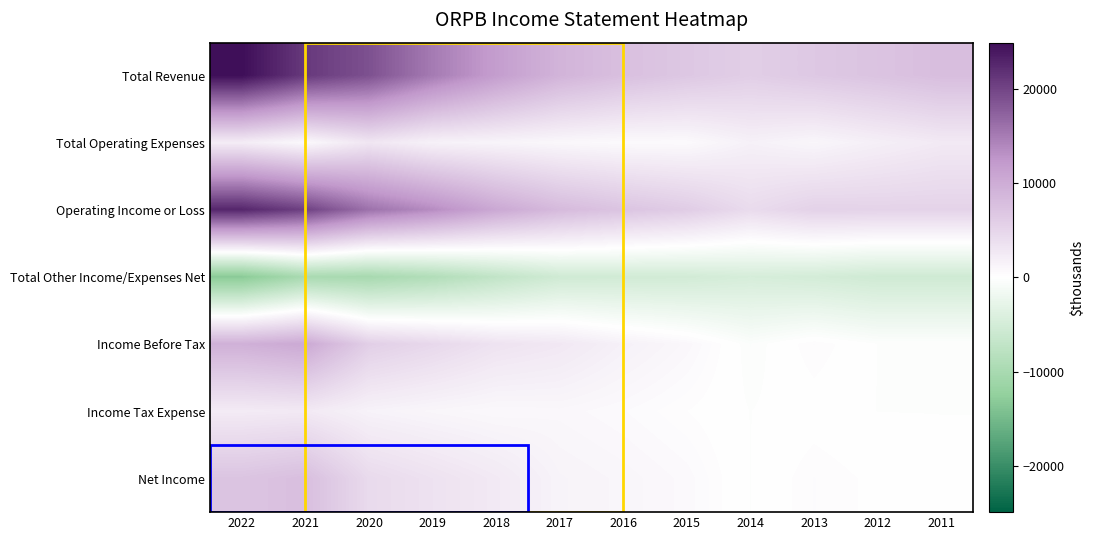

Reading right to left, extract all data points from this chart.

Total Revenue: 2011=7900	2012=7200	2013=6600	2014=5900	2015=6700	2016=7700	2017=9100	2018=11800	2019=15100	2020=18900	2021=21000	2022=24900
Total Operating Expenses: 2011=2600	2012=1900	2013=1100	2014=1700	2015=600	2016=600	2017=900	2018=1300	2019=1600	2020=3000	2021=700	2022=2200
Operating Income or Loss: 2011=5300	2012=5300	2013=5400	2014=4300	2015=6100	2016=7100	2017=8300	2018=10500	2019=13500	2020=15900	2021=20300	2022=22700
Total Other Income/Expenses Net: 2011=-5500	2012=-5500	2013=-5000	2014=-4700	2015=-5200	2016=-5300	2017=-5500	2018=-7100	2019=-8900	2020=-10100	2021=-9900	2022=-13200
Income Before Tax: 2011=-200	2012=-200	2013=400	2014=-400	2015=900	2016=1700	2017=2800	2018=3400	2019=4700	2020=5800	2021=10400	2022=9500
Income Tax Expense: 2011=-200	2012=-200	2013=0	2014=-200	2015=200	2016=600	2017=900	2018=800	2019=1100	2020=1500	2021=2600	2022=2400
Net Income: 2011=-100	2012=100	2013=400	2014=-200	2015=700	2016=1100	2017=1400	2018=2600	2019=3500	2020=4400	2021=7800	2022=7100